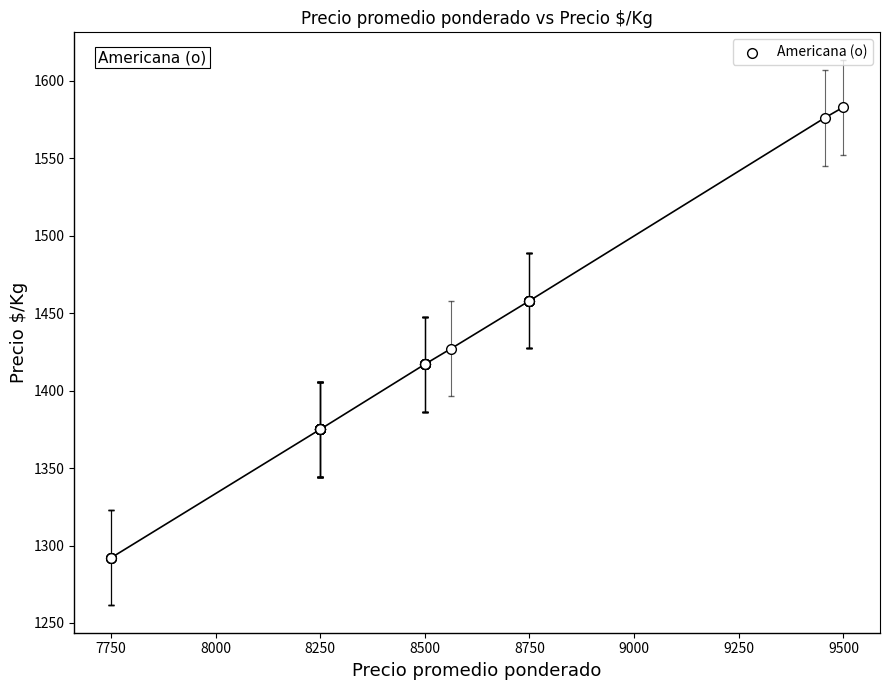

What Y value in the scatter plot is closest to 1437?

1427